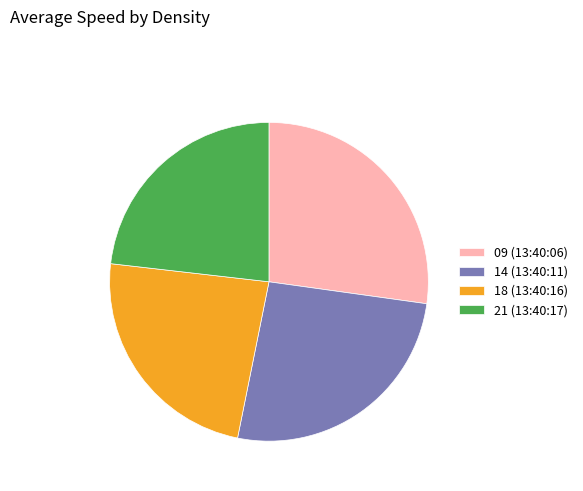

Does any single category account for the majority?

No